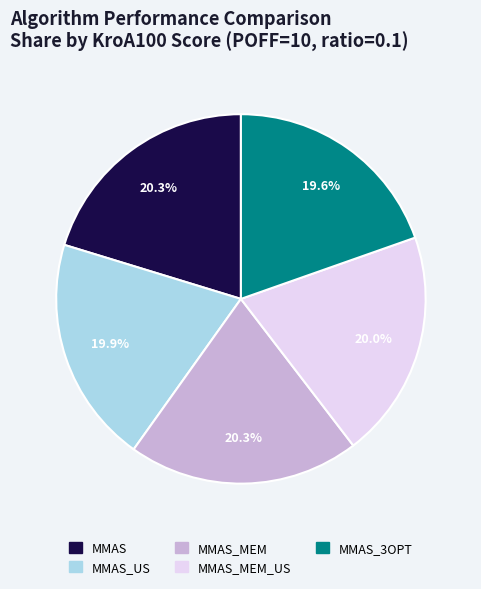

Does any single category account for the majority?

No